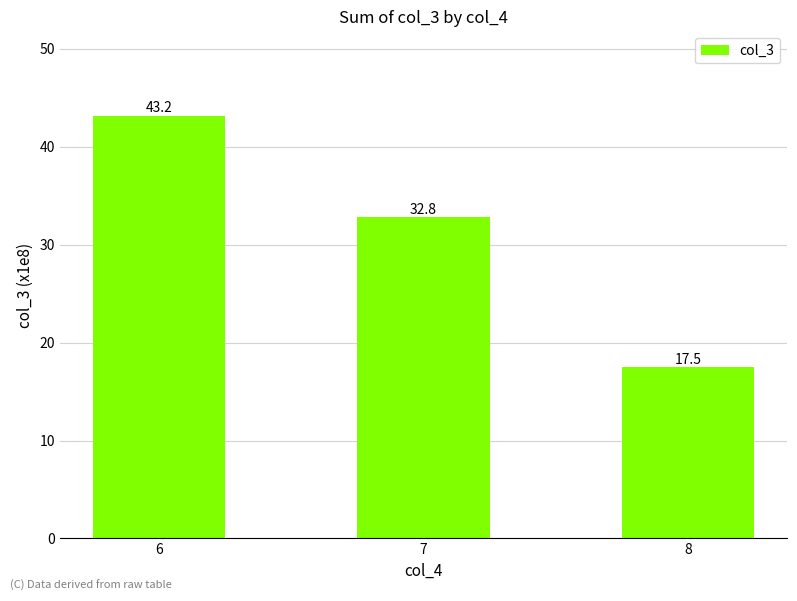

What is the change in value from 6 to 7?

-10.4